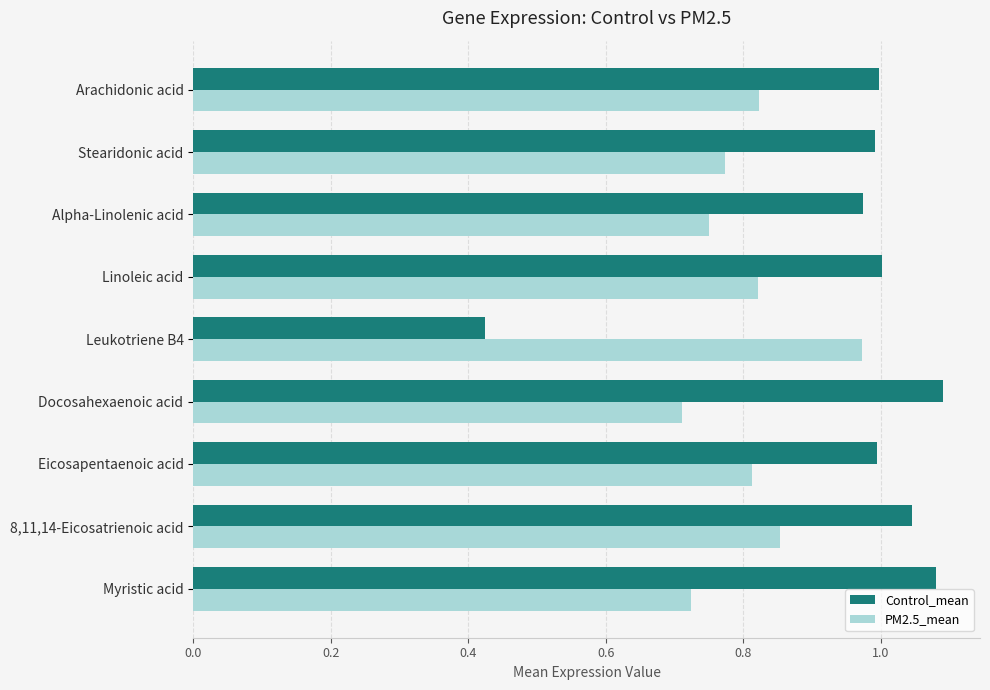

Which series has the largest total across all categories?

Control_mean